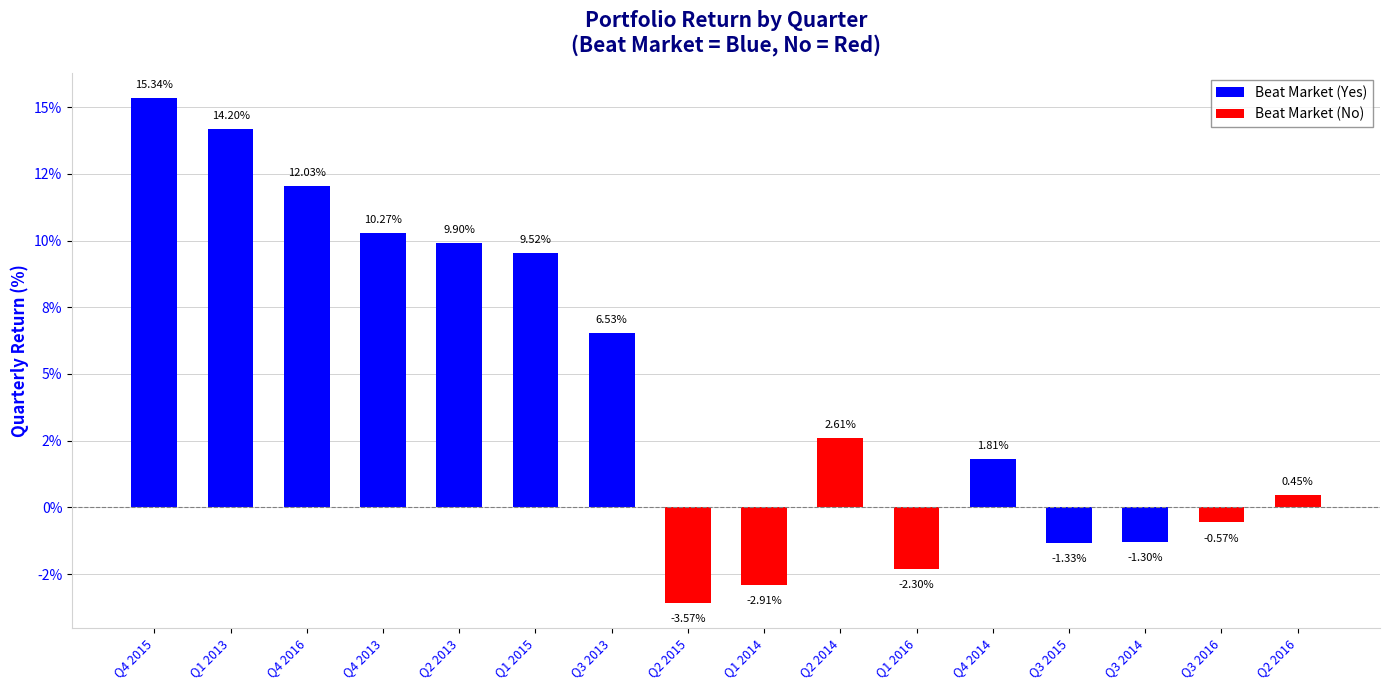

What is the value of the 15th bar from the left?

-0.6